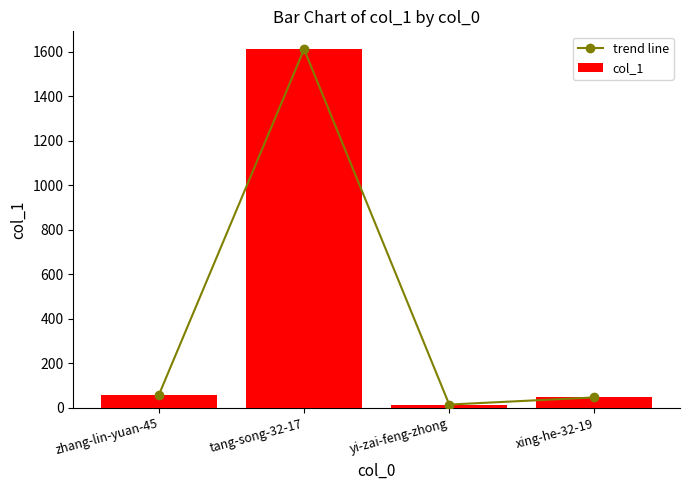

Reading left to right, what are all the values shown in this chart?

trend line: zhang-lin-yuan-45=59	tang-song-32-17=1612	yi-zai-feng-zhong=15	xing-he-32-19=47
col_1: zhang-lin-yuan-45=59	tang-song-32-17=1612	yi-zai-feng-zhong=15	xing-he-32-19=47